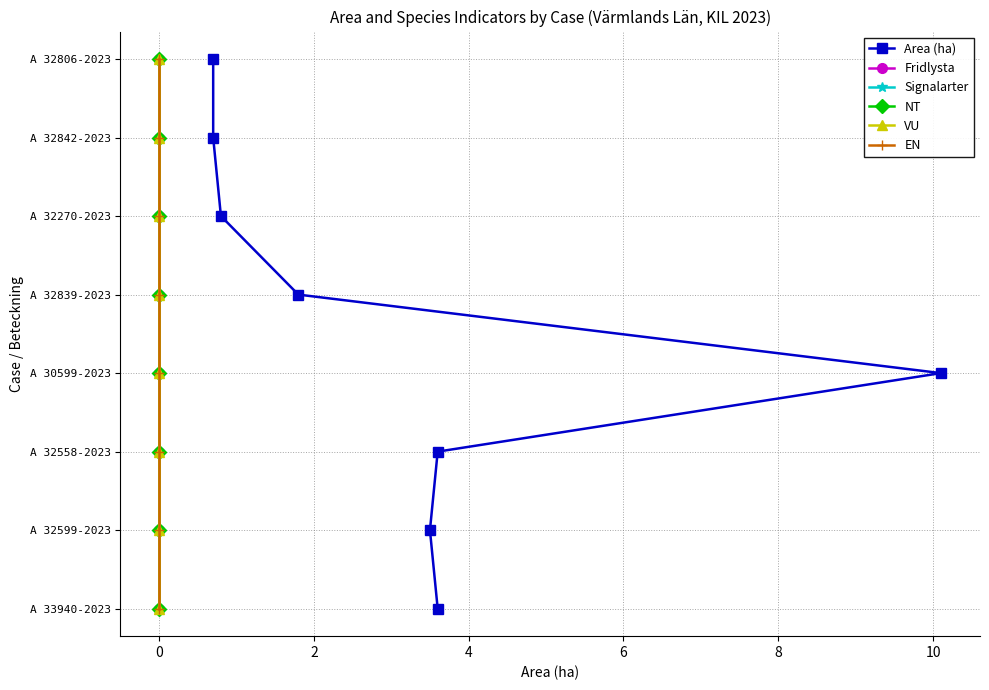

List the series in order of their peak value, highest first.

Area (ha), Fridlysta, Signalarter, NT, VU, EN